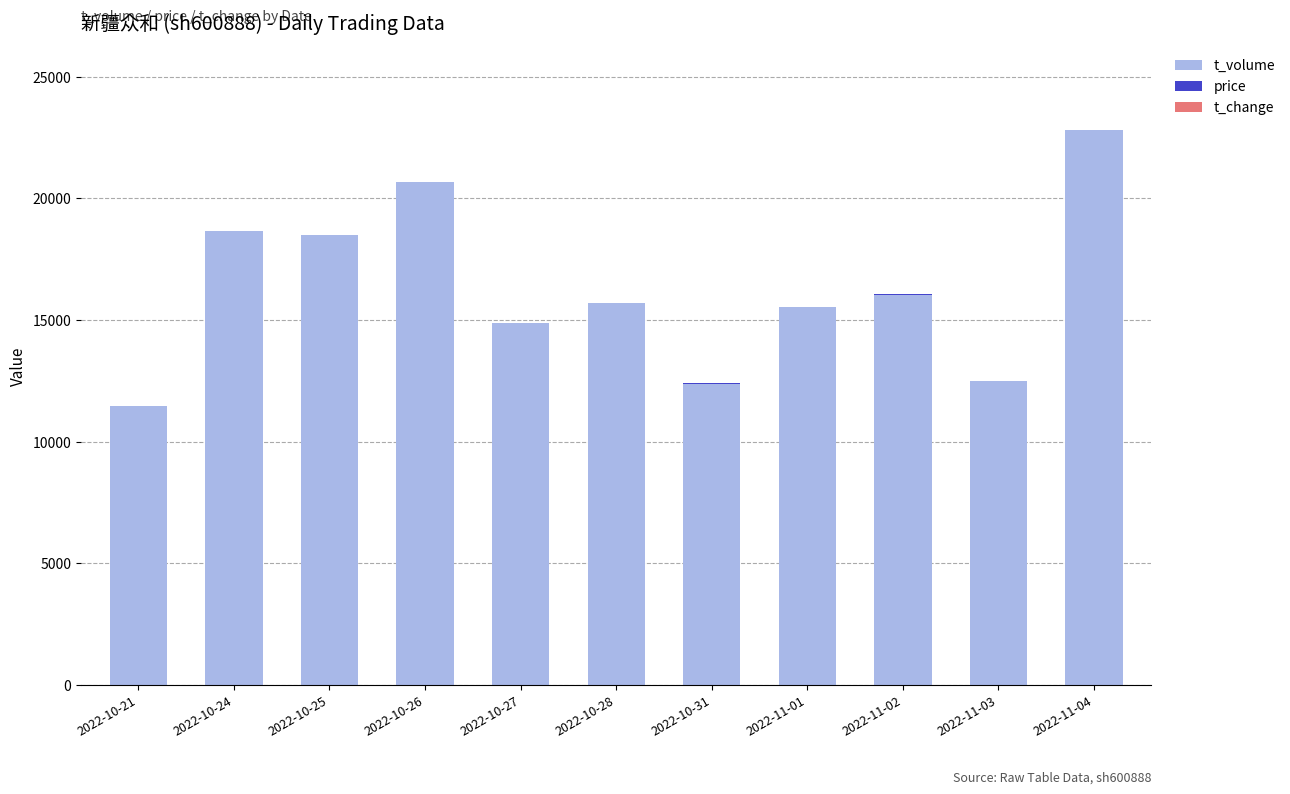

At which category is the sum across all series the highest?

2022-11-04